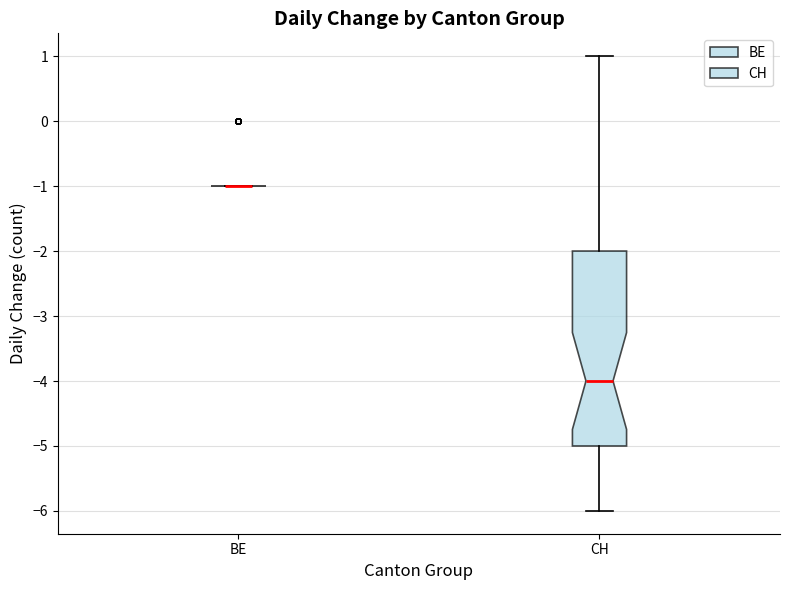

Reading left to right, read every box against the y-axis: the position of its median line, the range the box covers, and the ends of its whiskers. The values are not printed on the chart, so give them approximately, as read against the axis.

BE: box collapsed to a line at -1, whiskers -1 to -1
CH: median -4, box -5 to -2, whiskers -6 to 1